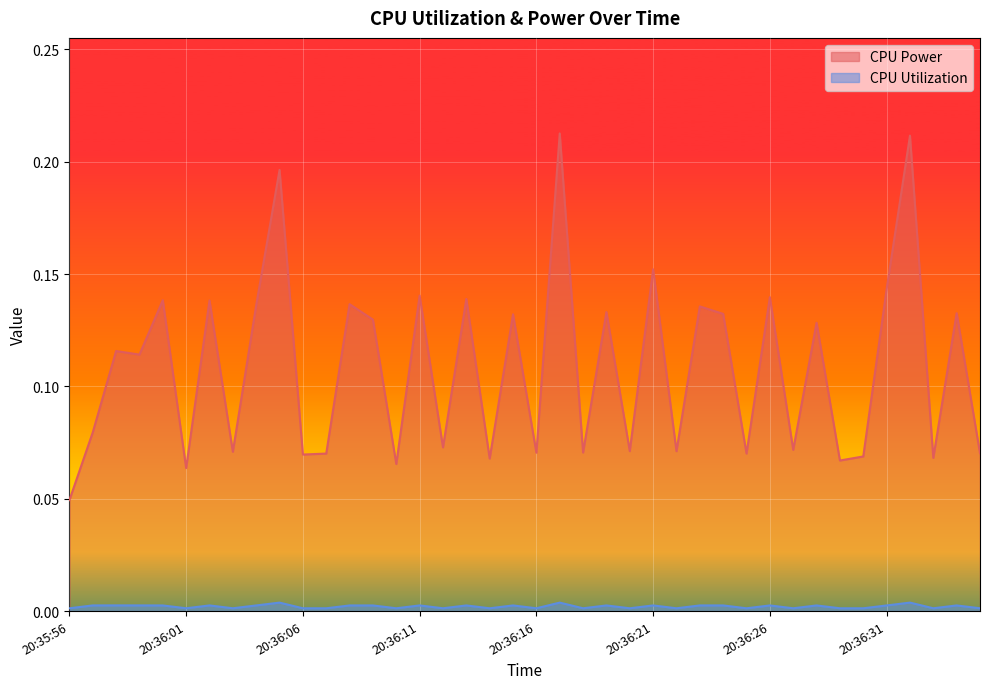

What is the sum of the CPU Power values at 20:36:21 and 20:36:22?

0.2